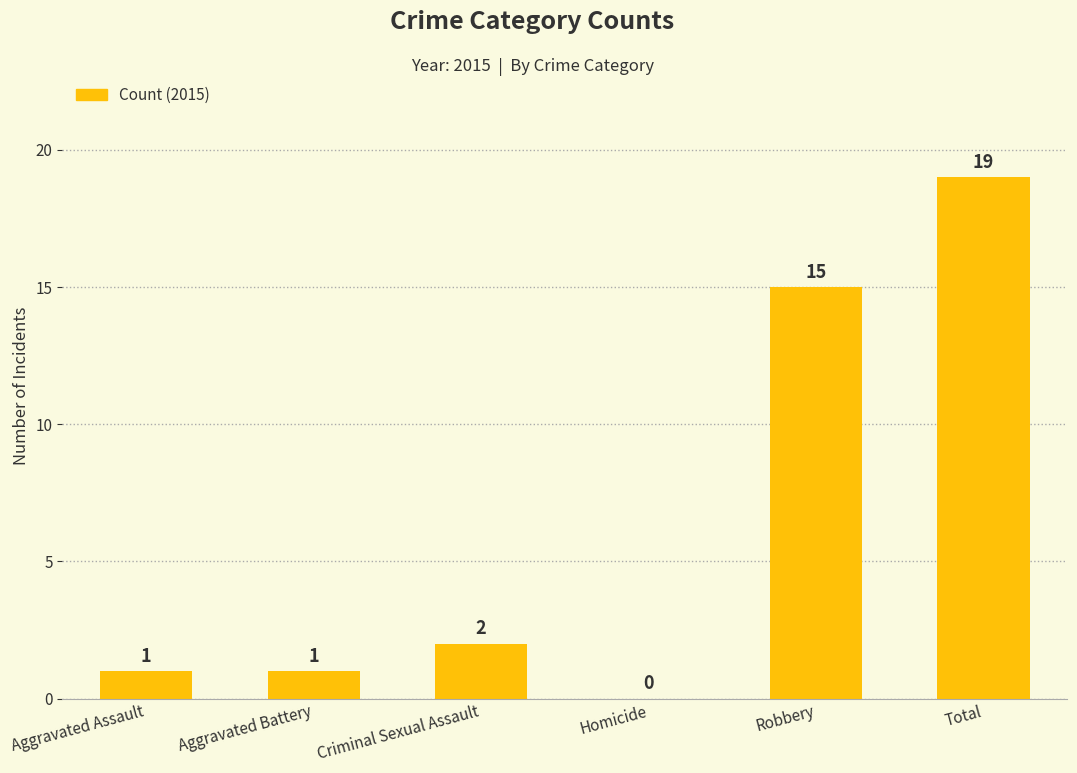

How many data points does each series have?

6